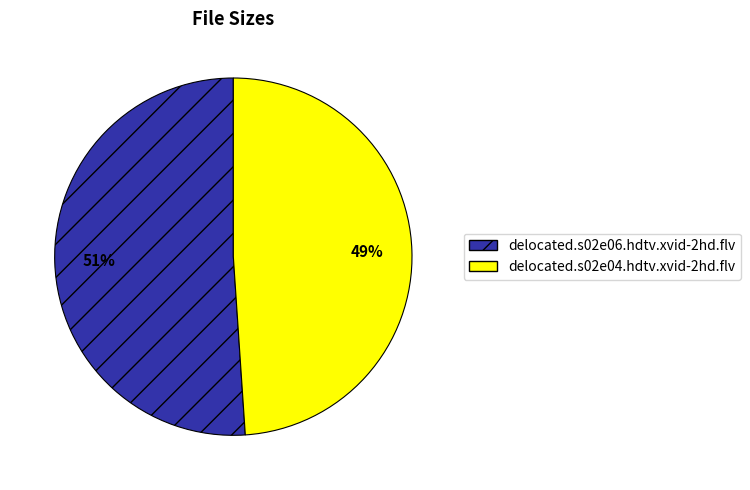

How many segments does this pie chart have?

2